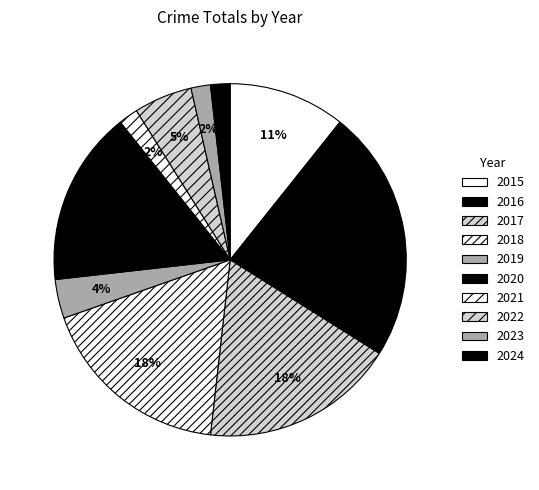

Which slice is the largest?

2016